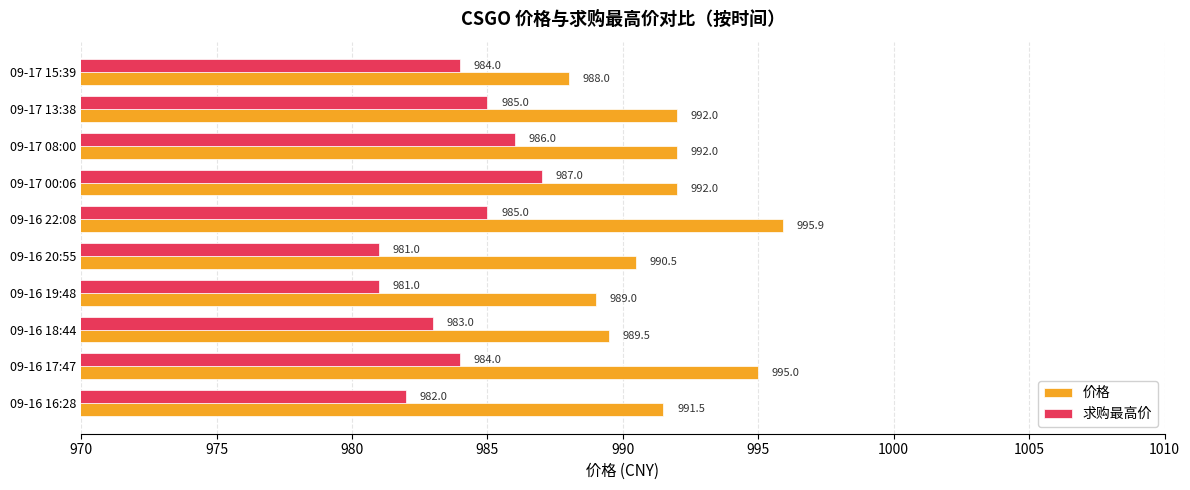

What is the sum of the 价格 values at 09-16 19:48 and 09-17 13:38?

1981.0